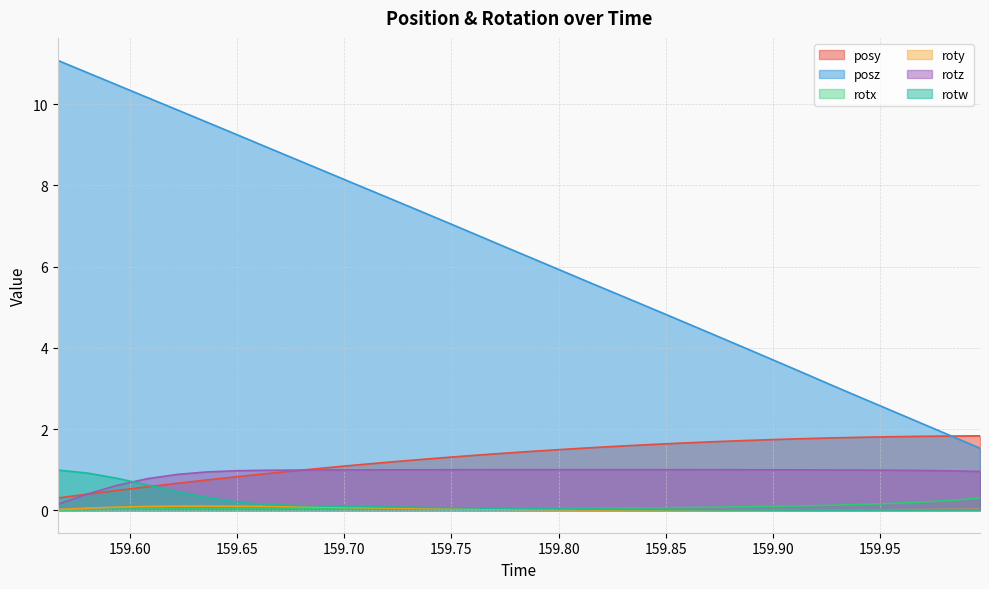

Between 159.7606 and 159.8024, which series saw the biggest shift?

posz